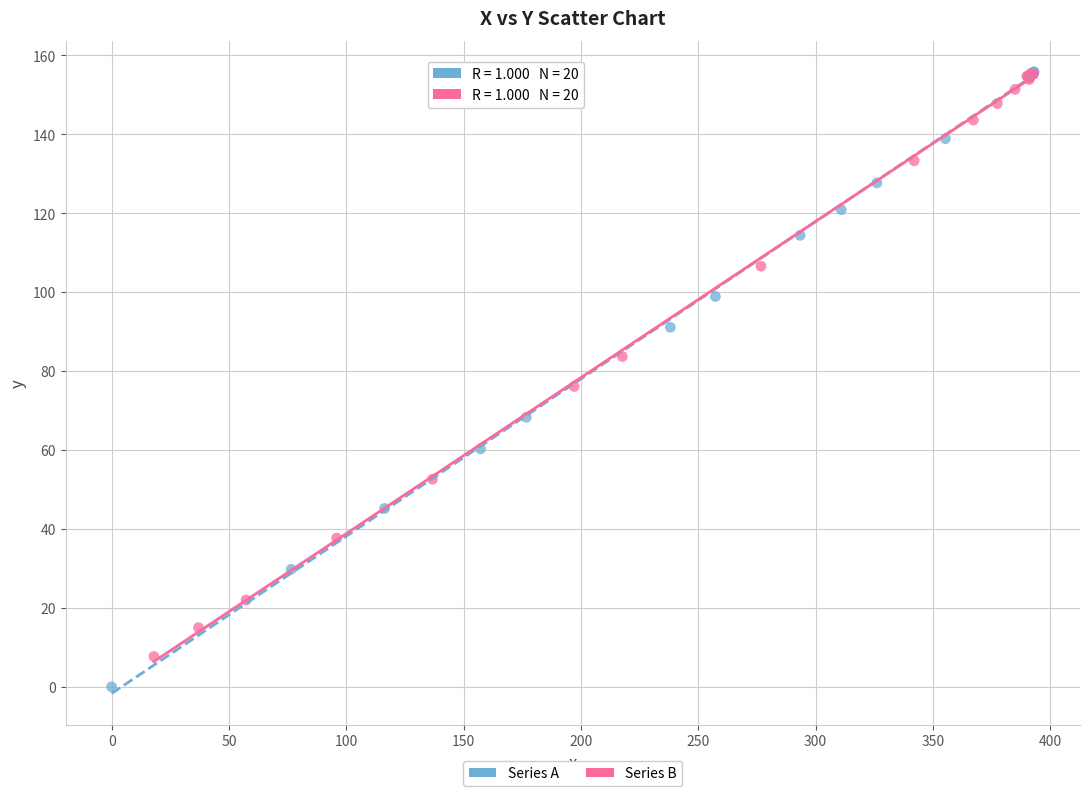

What are all the series names shown in the legend?

Series A, Series B